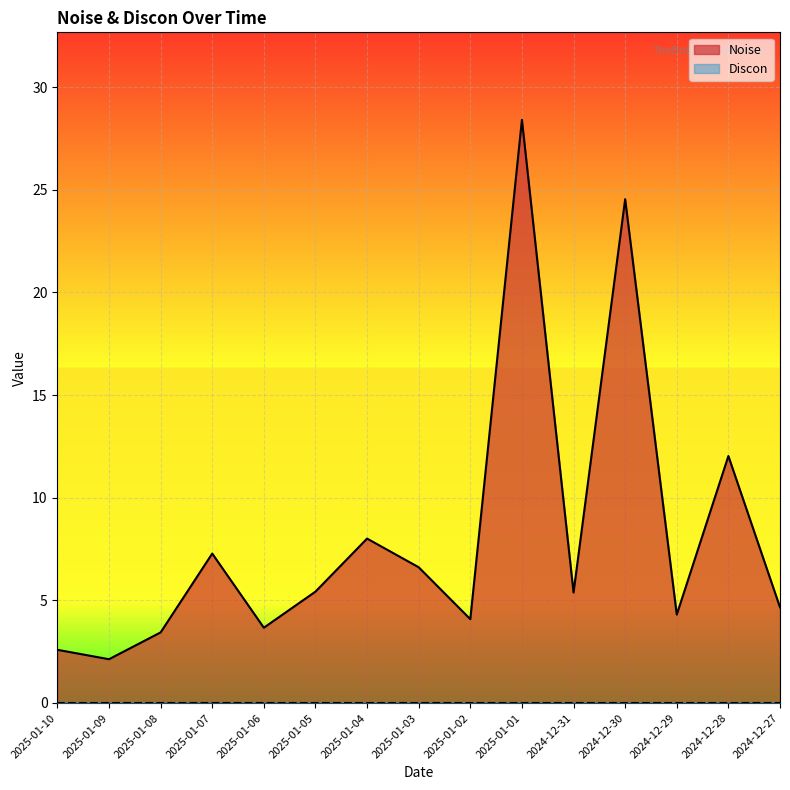

True or false: the data shows 7.5 at 2024-12-31.

False